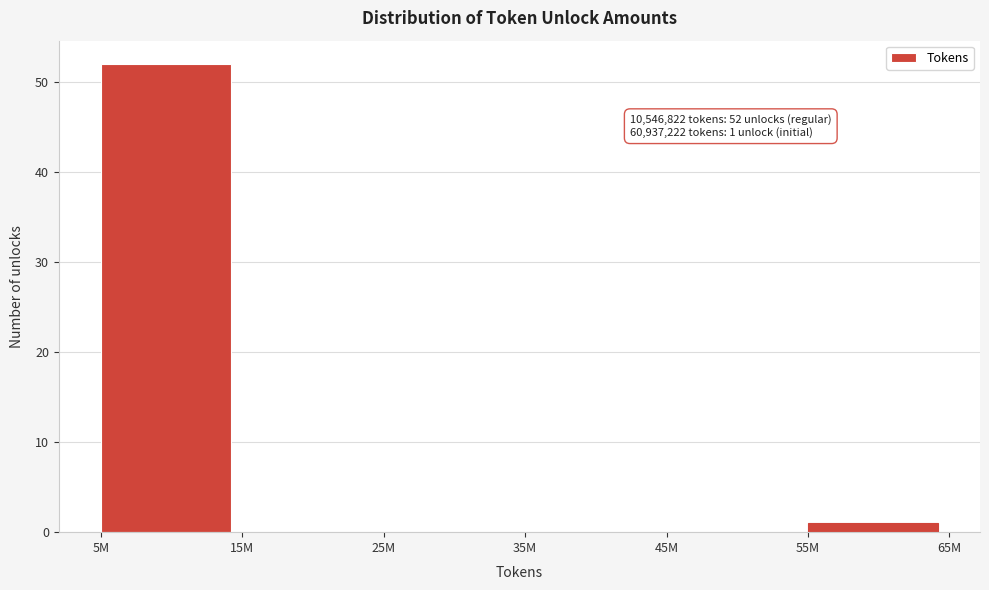

Reading left to right, list all the values displayed in this chart.

5M=52	15M=0	25M=0	35M=0	45M=0	55M=1